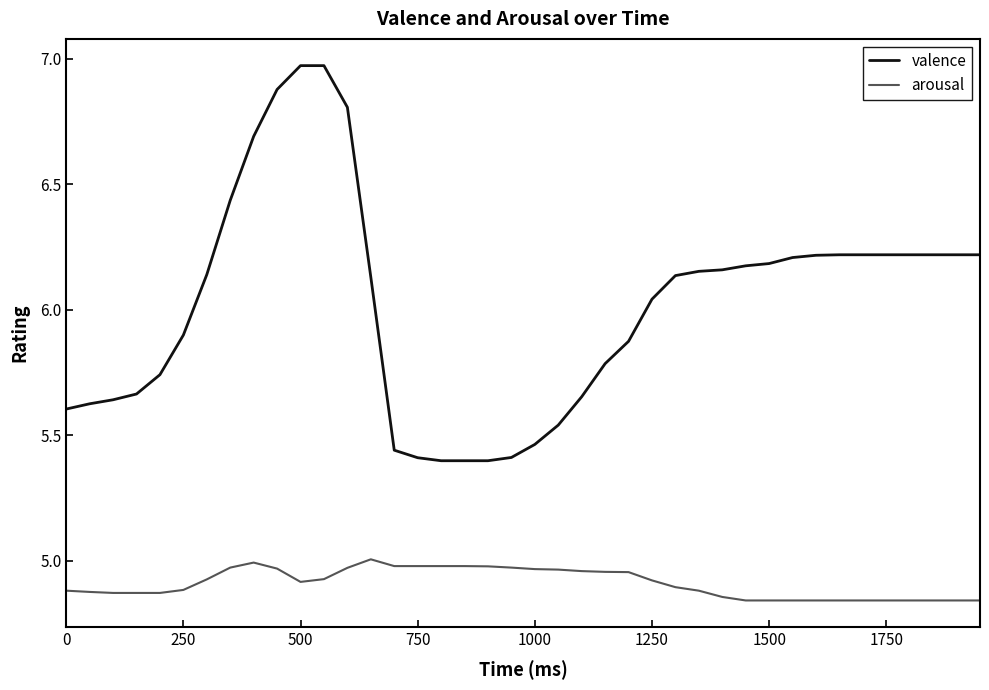

True or false: arousal and valence cross at least once.

False